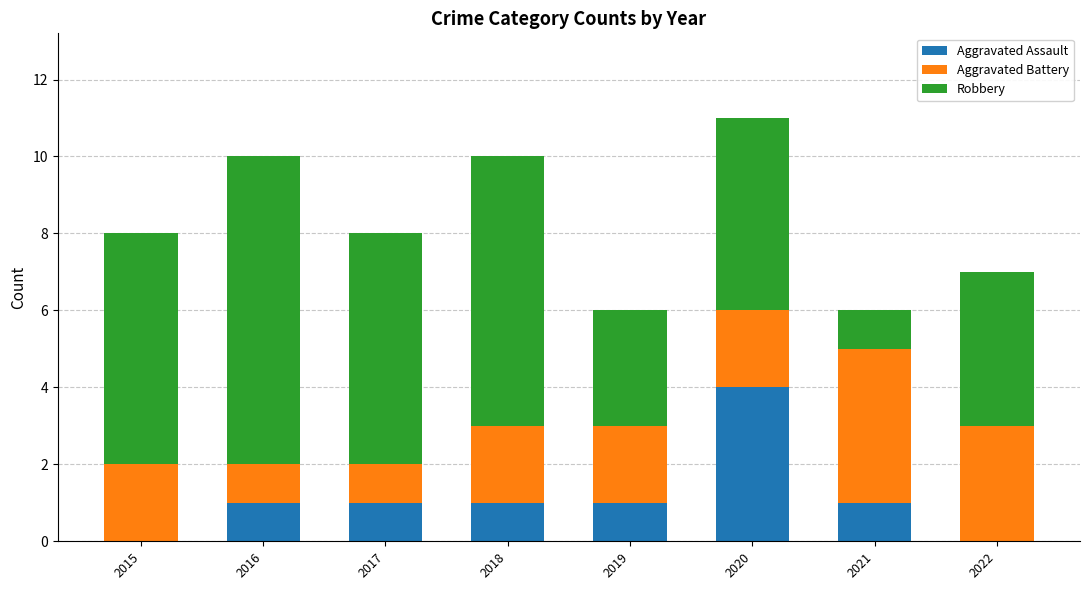

Does the chart contain stacked bars?

Yes